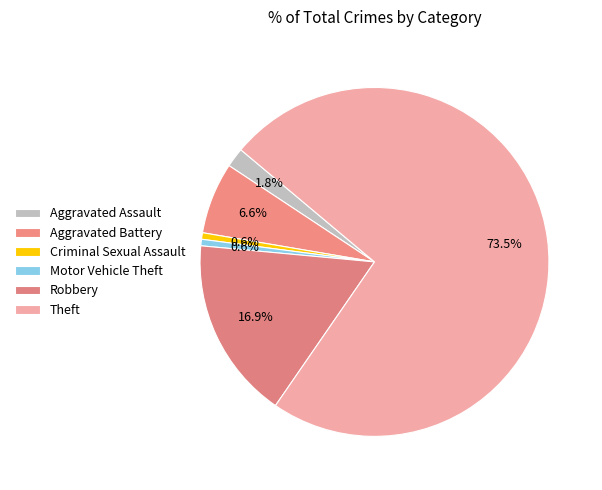

The Robbery slice represents 17% of the pie. True or false?

True